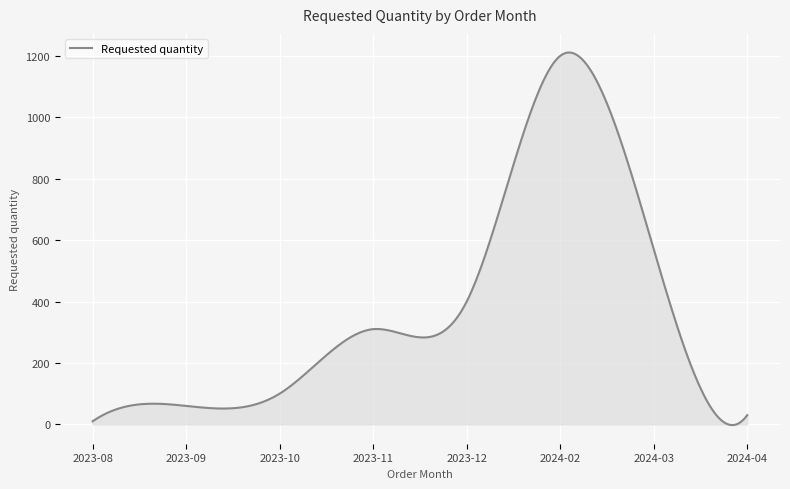

Count the number of categories in the chart.

300